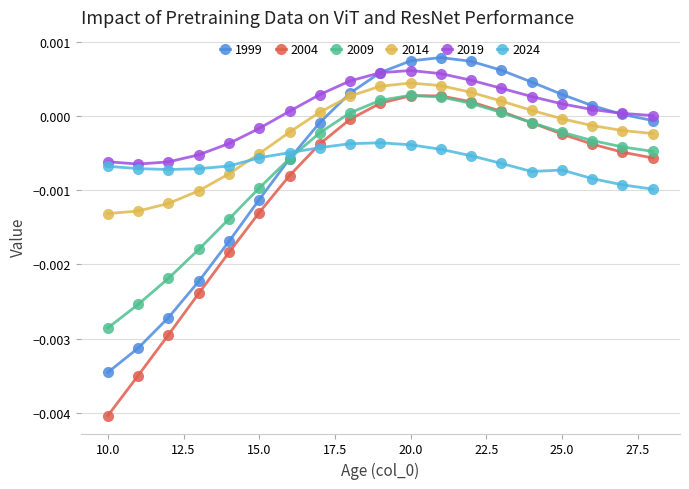

How many interior local peaks does the 2014 series have?

1